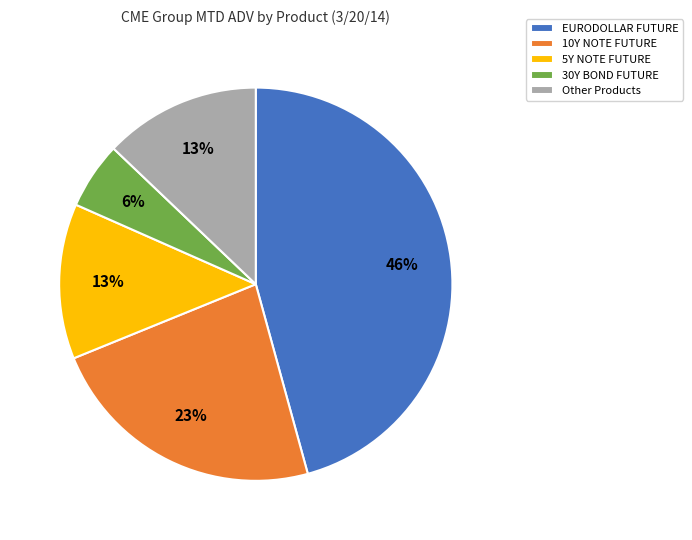

What percentage is the 5Y NOTE FUTURE slice, to the nearest percent?

13%